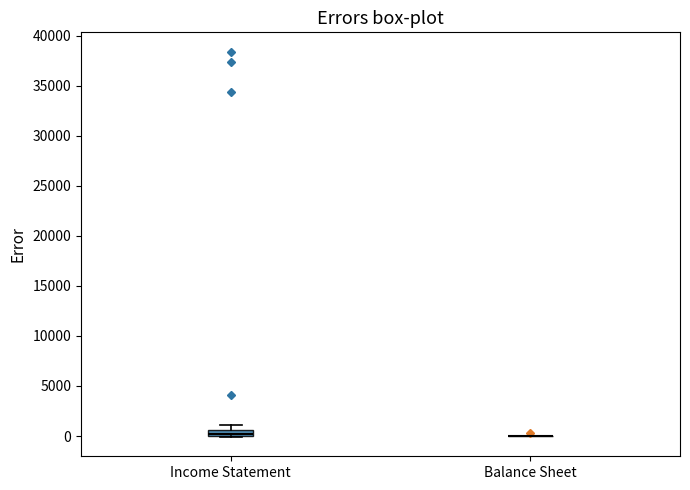

Where is the lower edge of the box for Income Statement on the y-axis? The values are not printed on the chart, so give them approximately, as read against the axis.

0